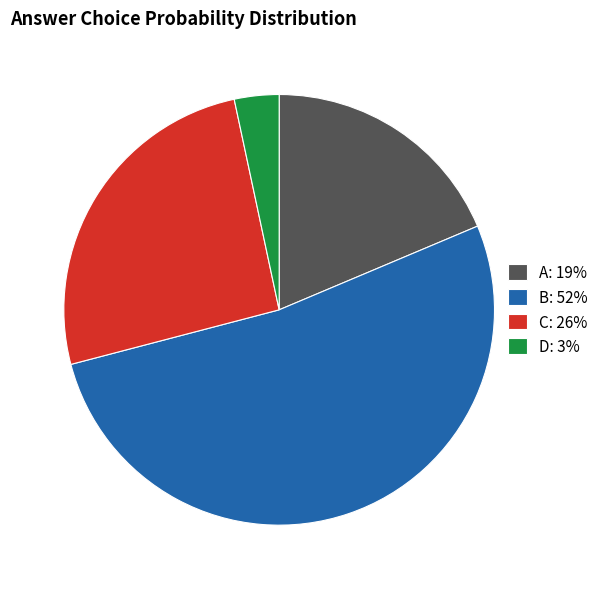

How many slices are in this pie chart?

4